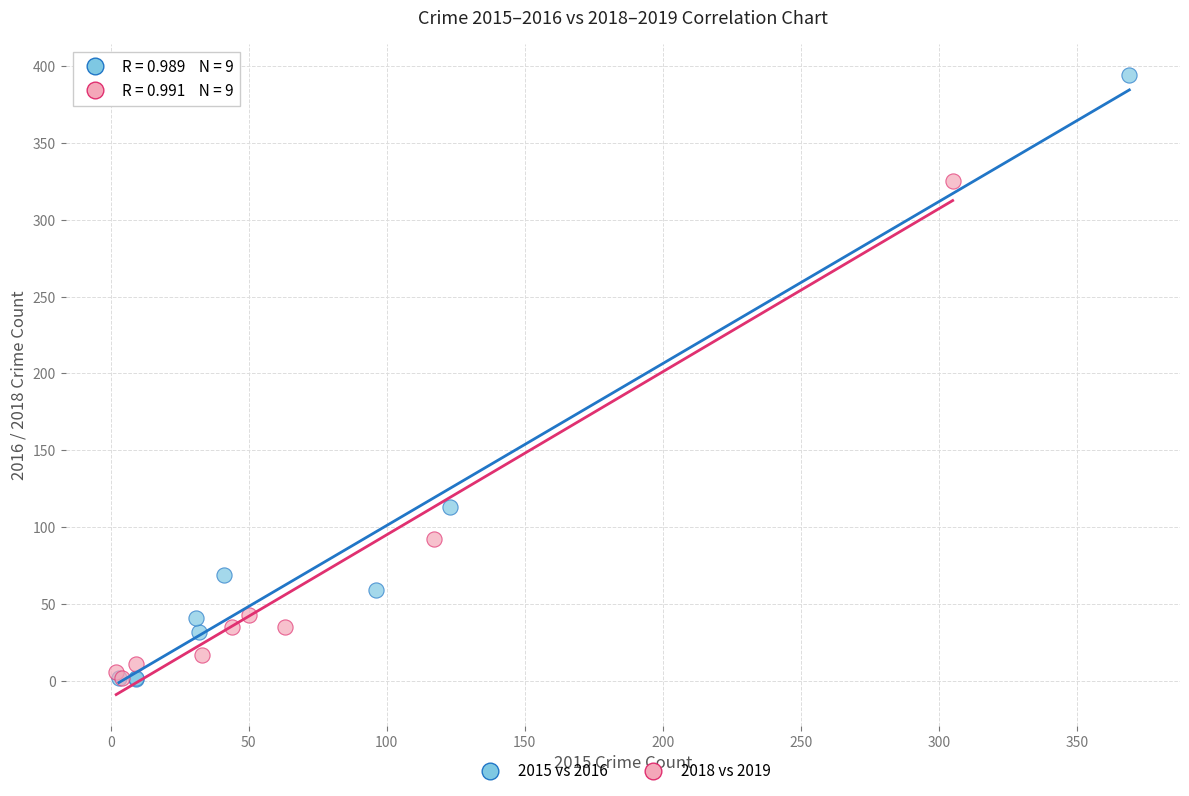

Which series has the largest Y range (max minus min)?

2015 vs 2016